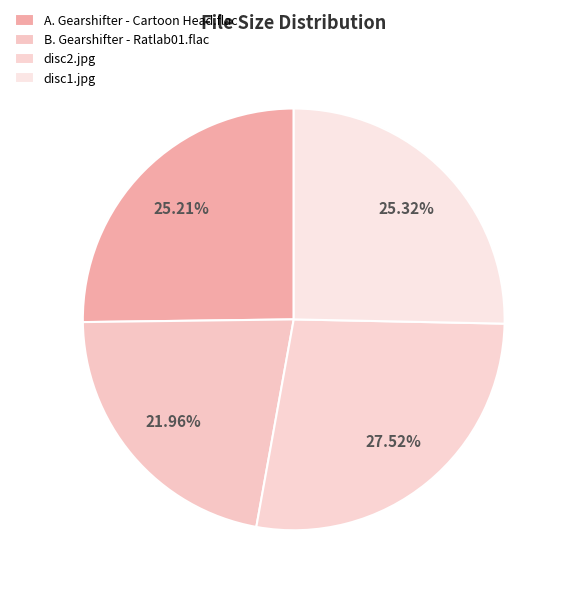

Which slice is the largest?

disc2.jpg